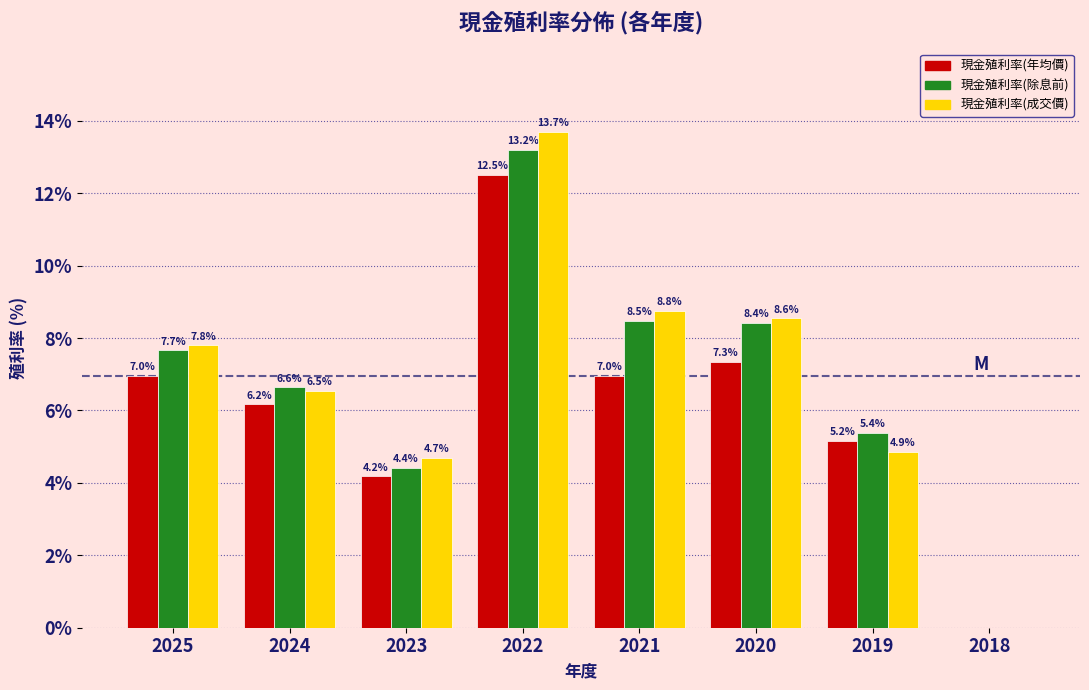

The value of 現金殖利率(年均價) at 2025 is 7.0. True or false?

True